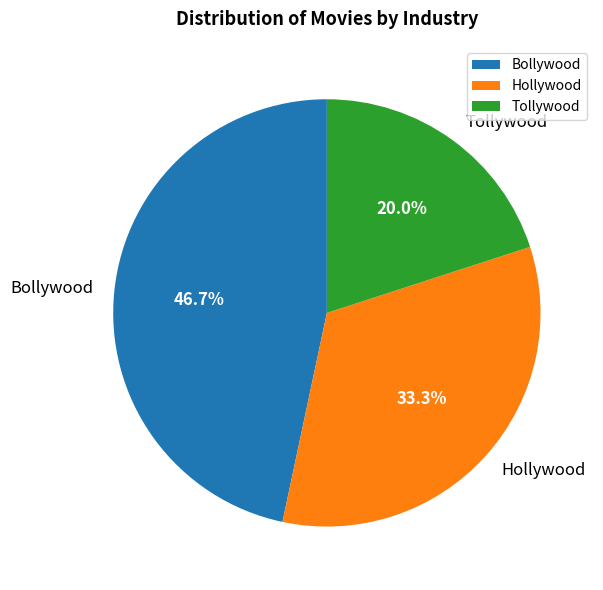

To the nearest percent, what percentage of the pie is Bollywood?

47%